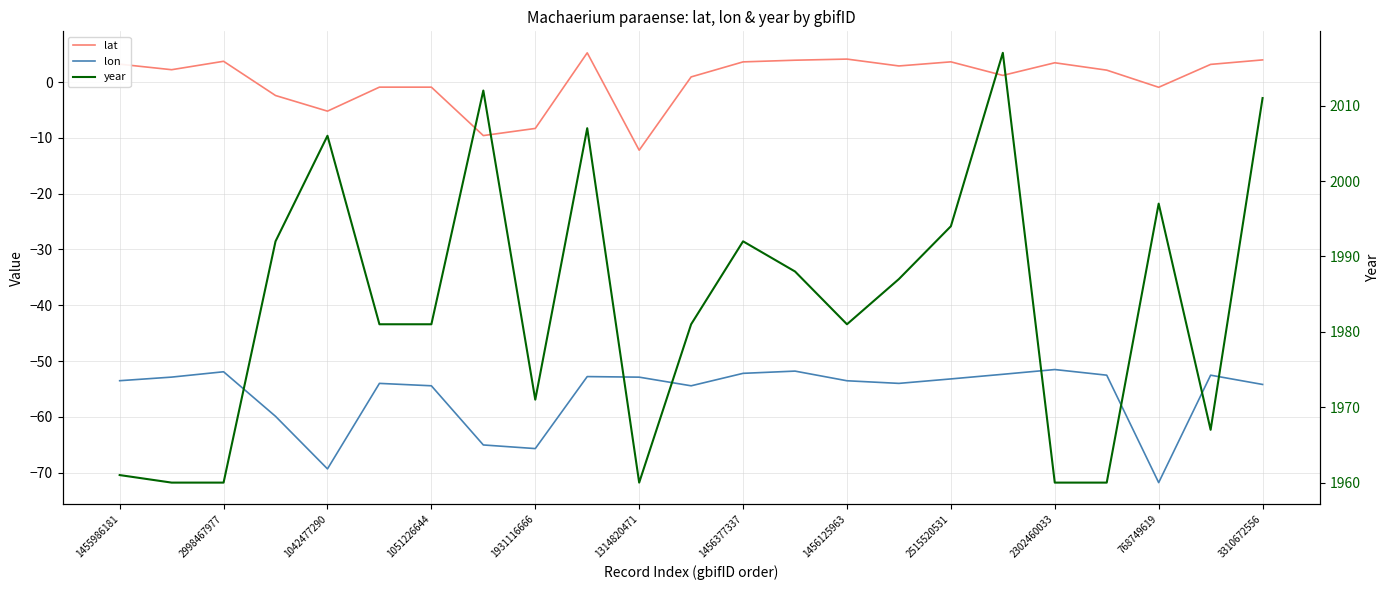

How many values in the lon series are below -53?

13